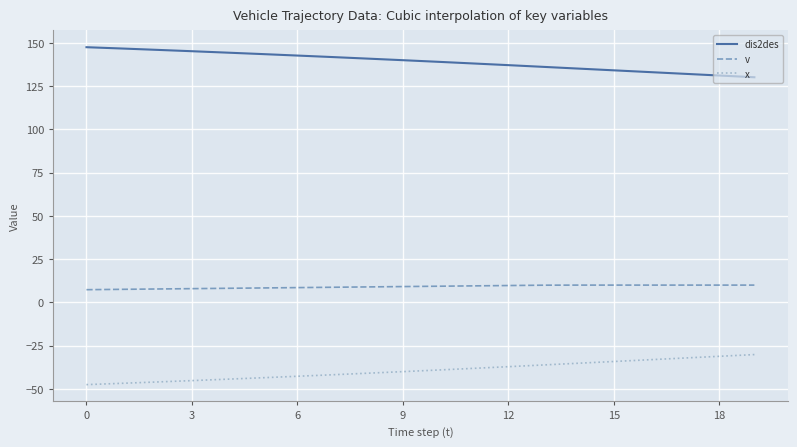

Which series has the largest total across all categories?

dis2des